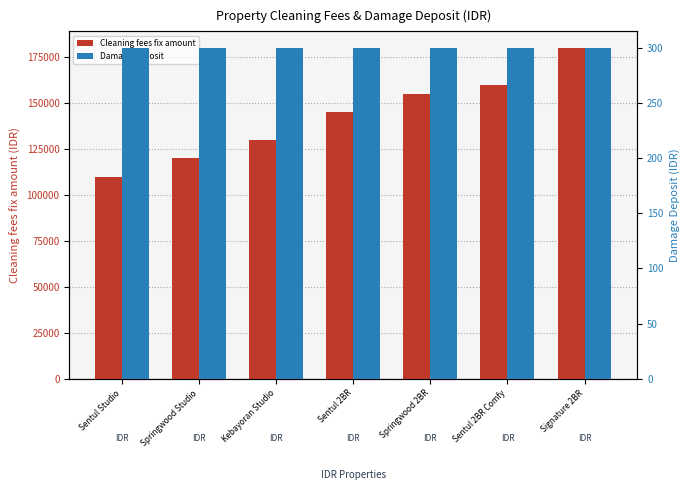

Which series has the widest spread of values?

Cleaning fees fix amount